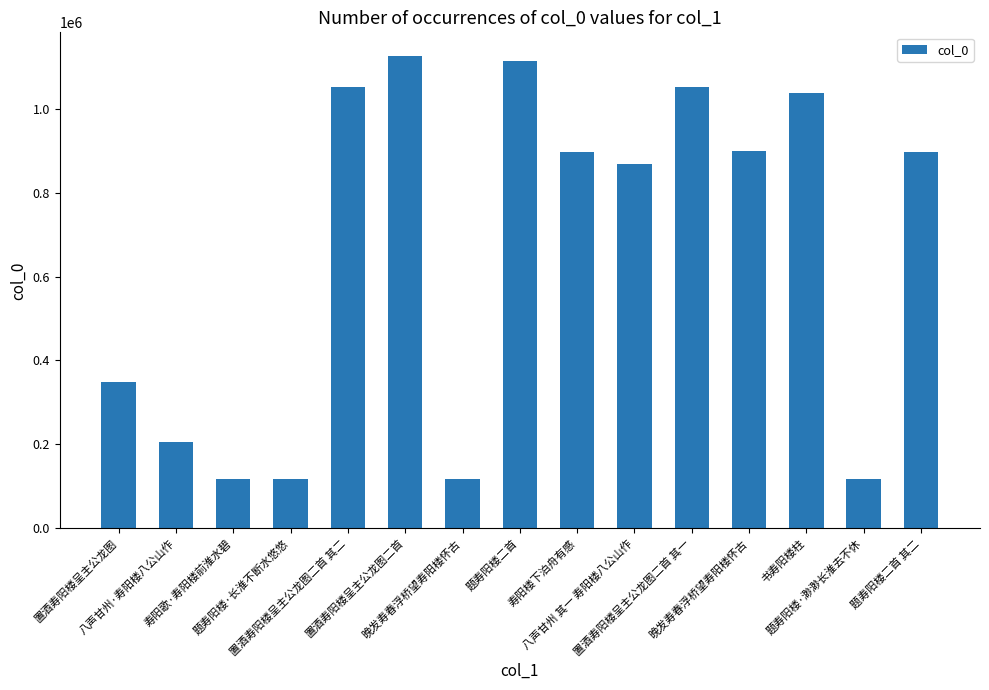

How many categories are shown in the chart?

15